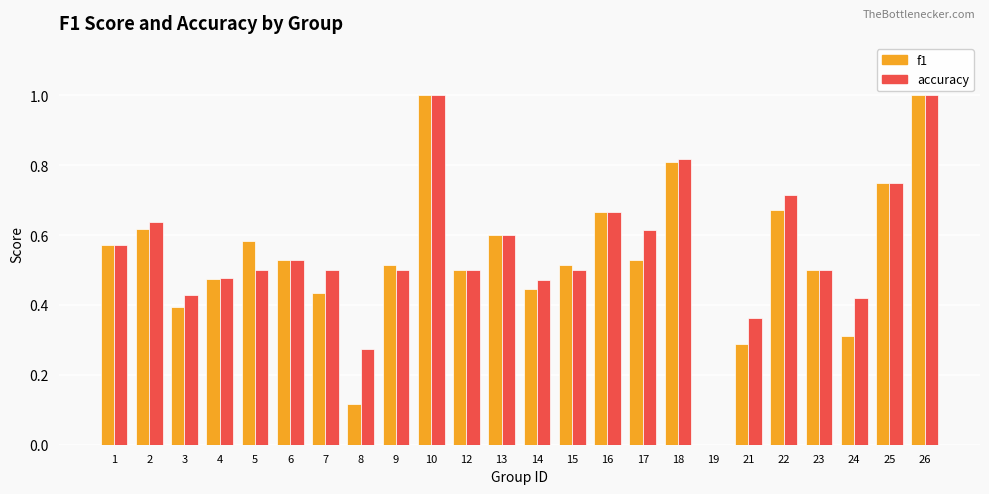

What is the greatest value displayed?

1.0